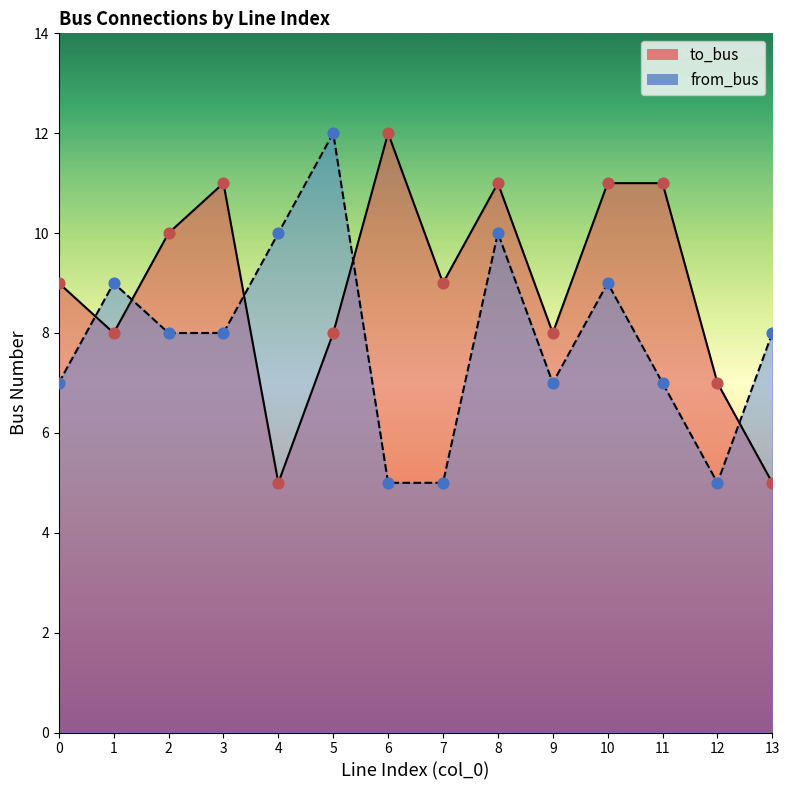

Which series has the largest total across all categories?

to_bus